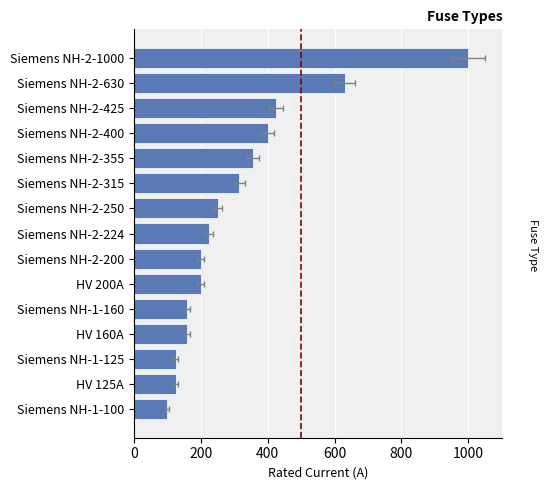

Reading left to right, list all the values displayed in this chart.

100	125	125	160	160	200	200	224	250	315	355	400	425	630	1000